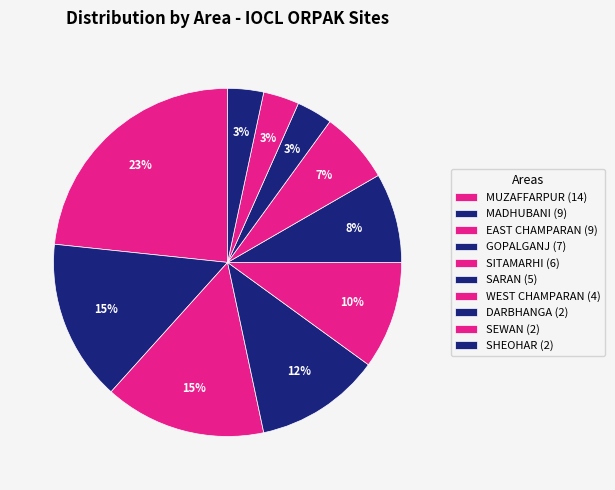

How many slices are in this pie chart?

10